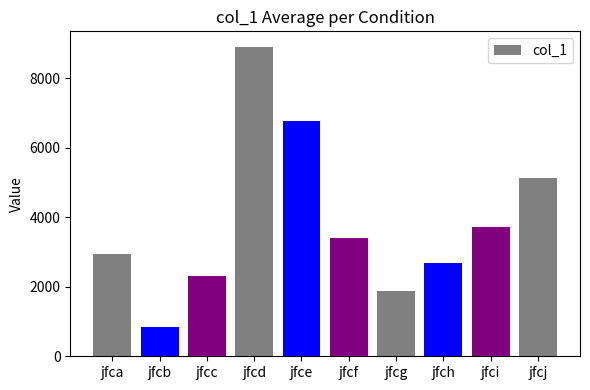

What is the difference between the second highest and second lowest values?

4912